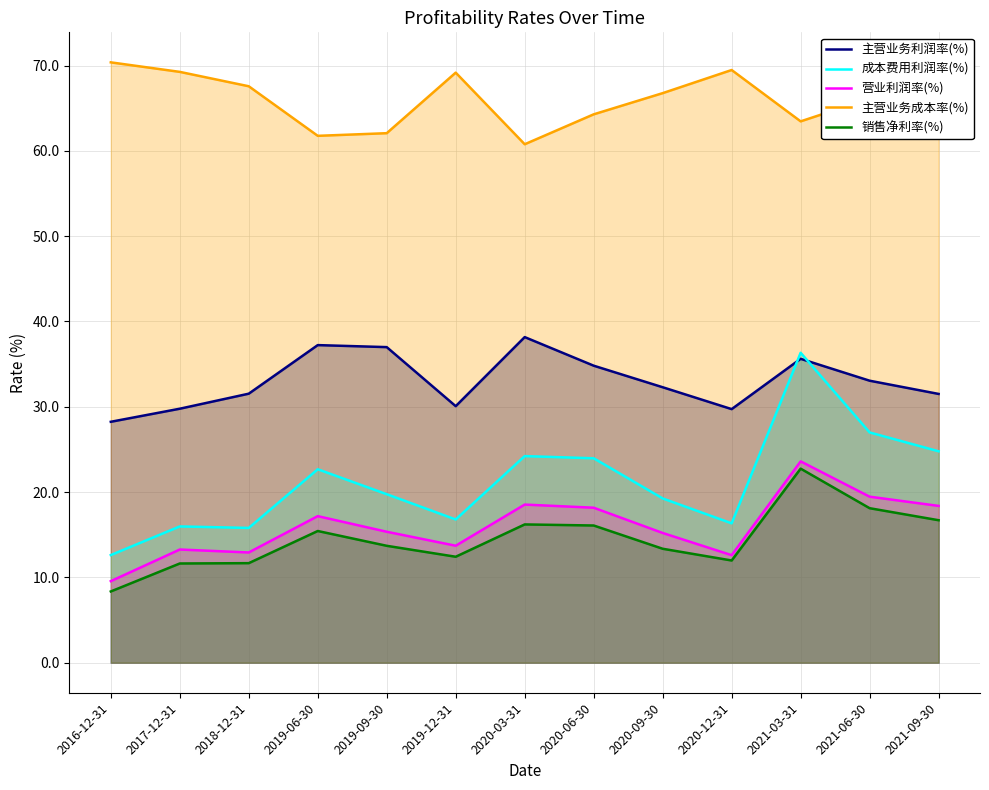

At which label does 主营业务成本率(%) reach its peak?

2016-12-31